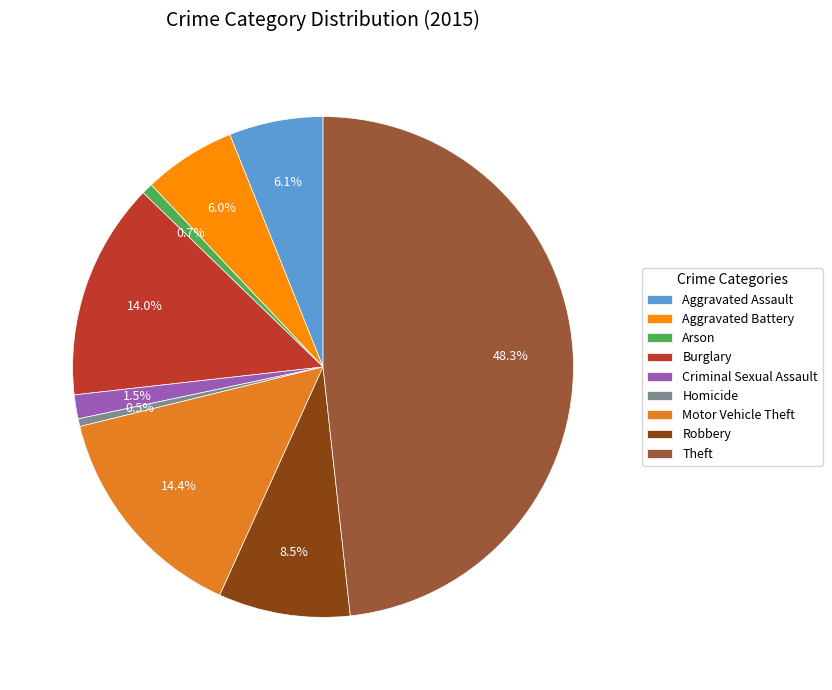

Between Homicide and Aggravated Assault, which is larger?

Aggravated Assault